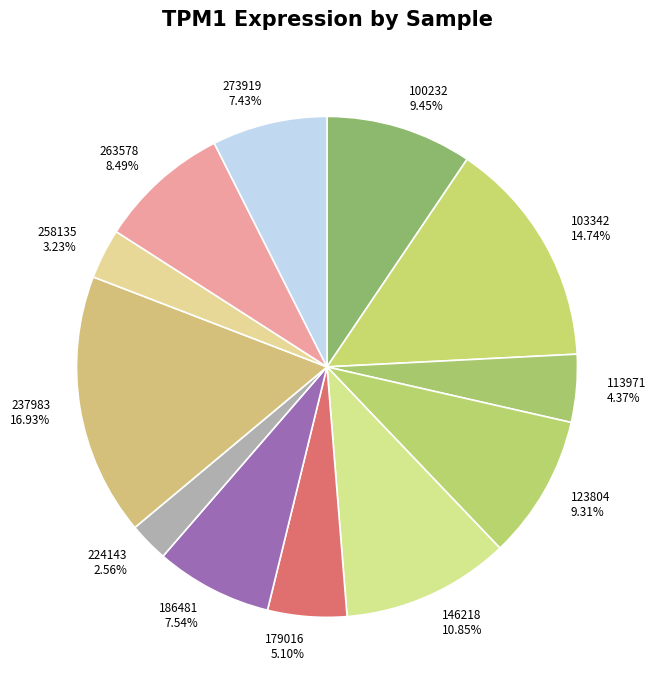

What is the smallest slice in the pie chart?

224143